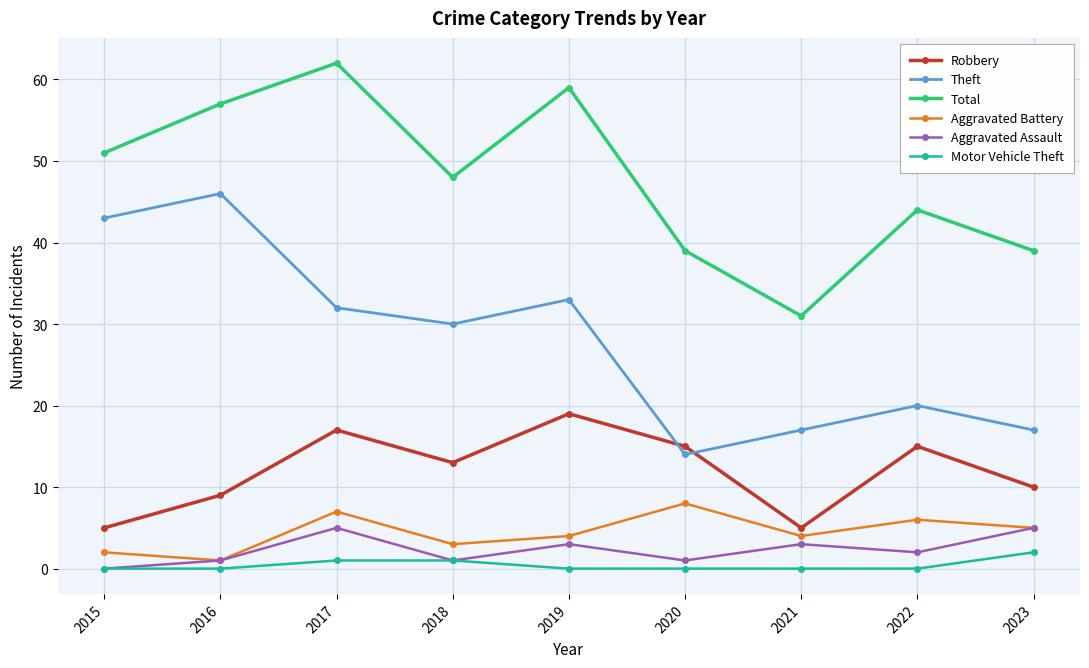

How many categories are shown in the chart?

9